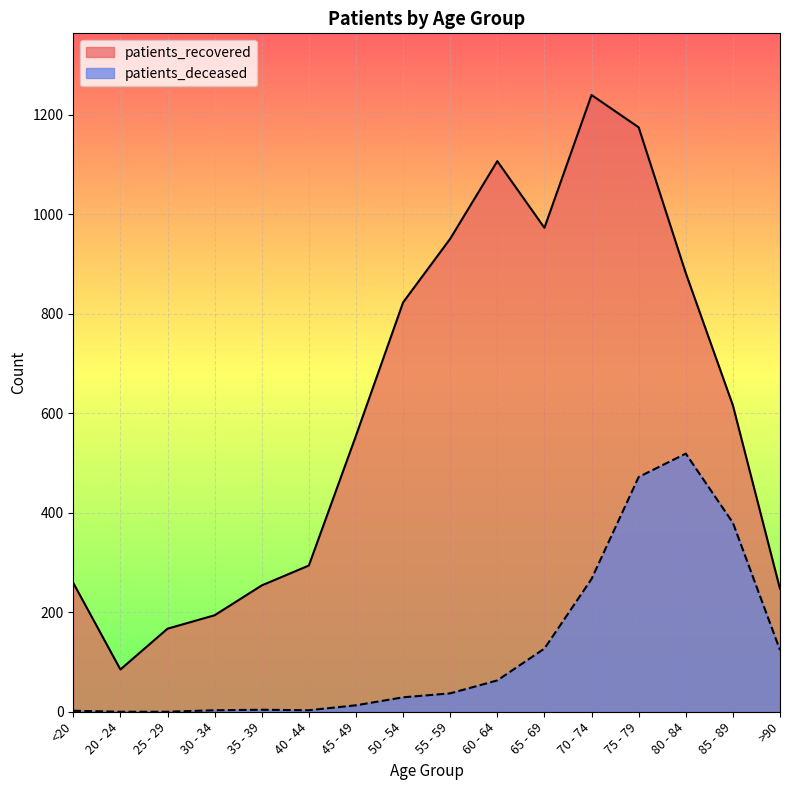

True or false: patients_recovered and patients_deceased intersect in this chart.

False